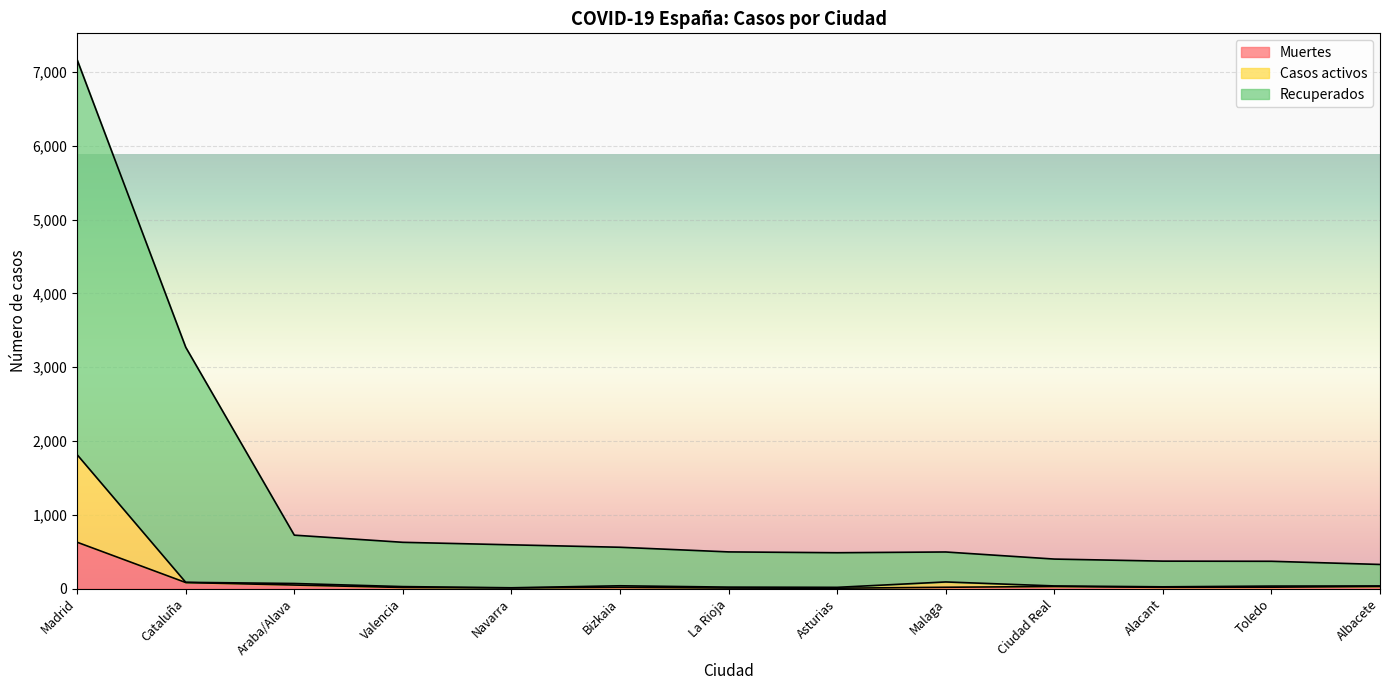

What is the difference between the highest and lowest values at Madrid?

6537